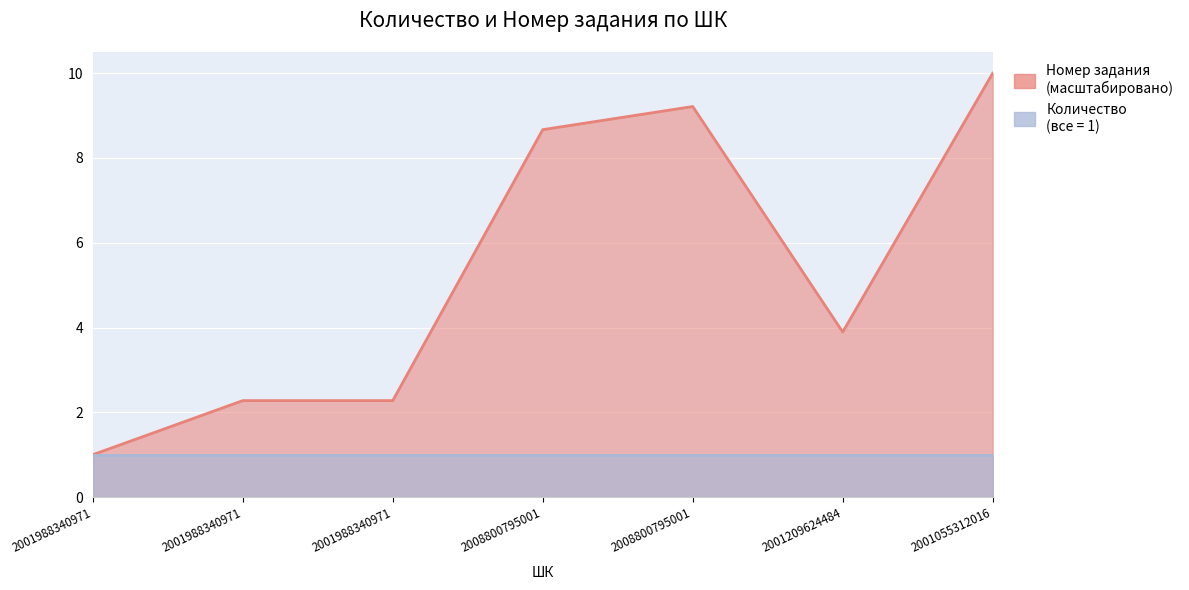

Reading right to left, list all the values displayed in this chart.

10.0	3.9	9.2	8.7	2.3	2.3	1.0